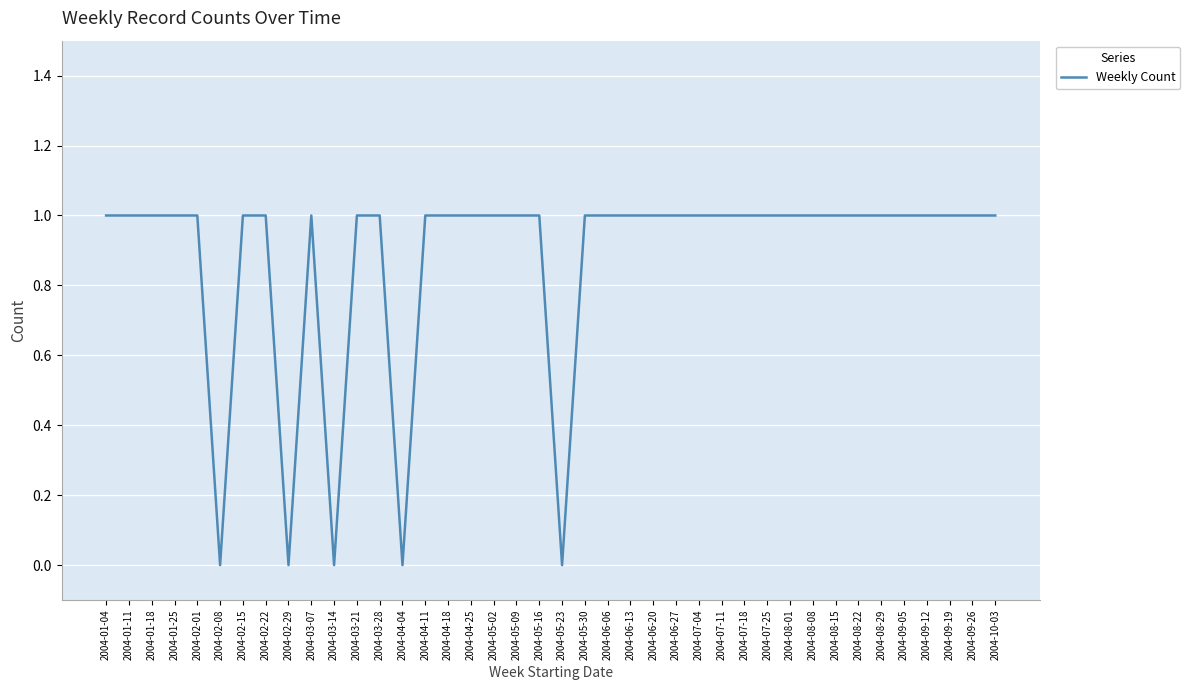

What position from the right is 2004-02-01?

36